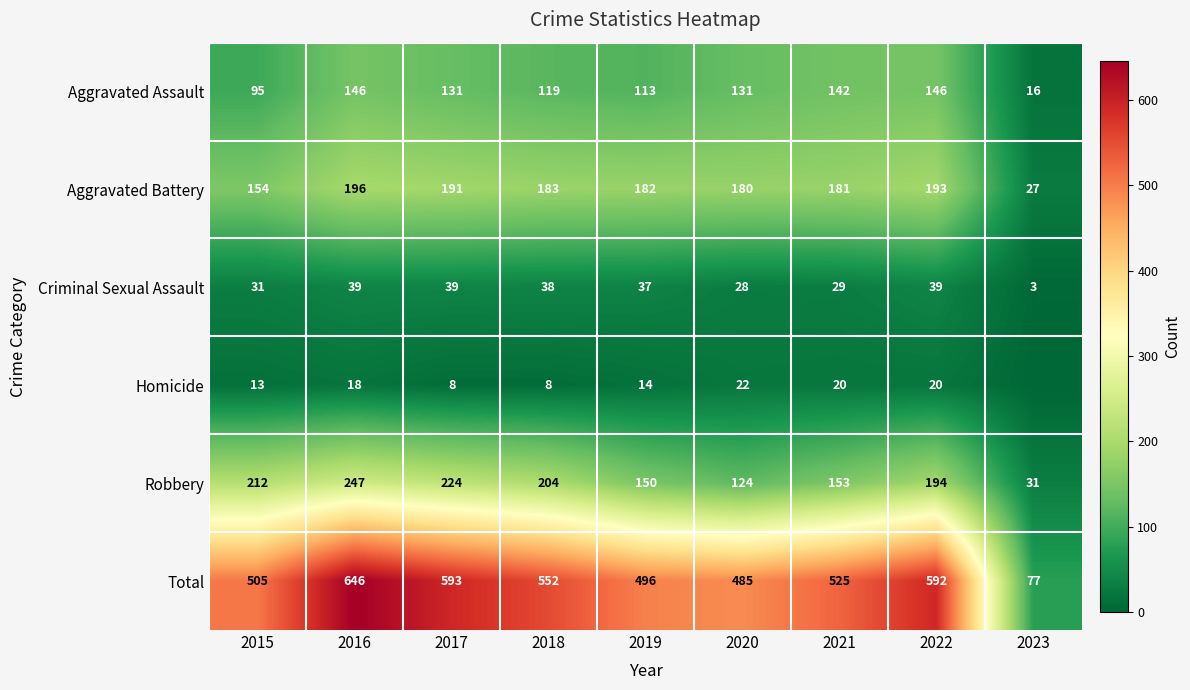

Which series changed the most between 2019 and 2020?

Robbery